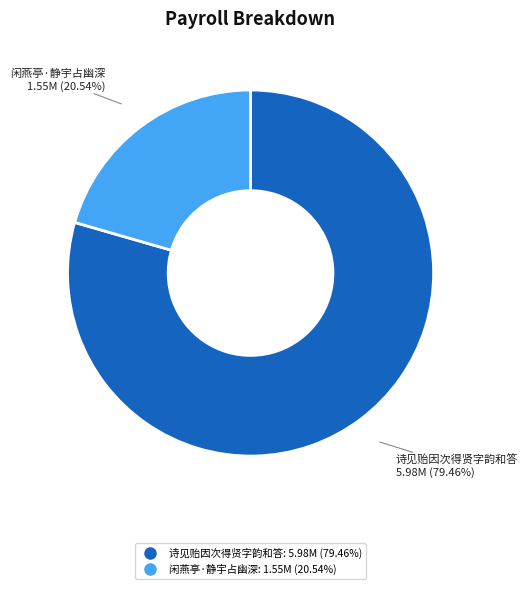

Does any single category account for the majority?

Yes